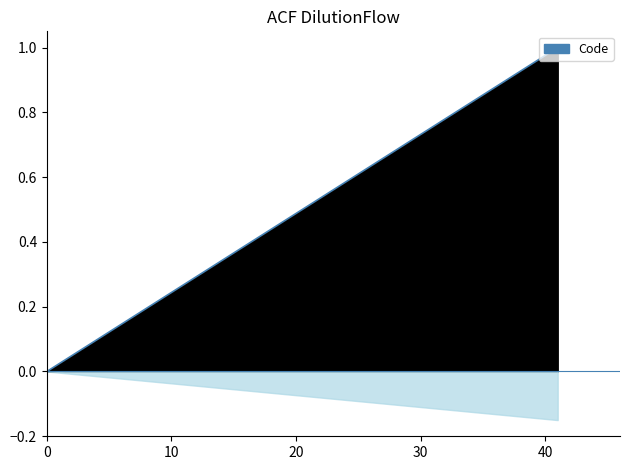

What is the average value?

0.3